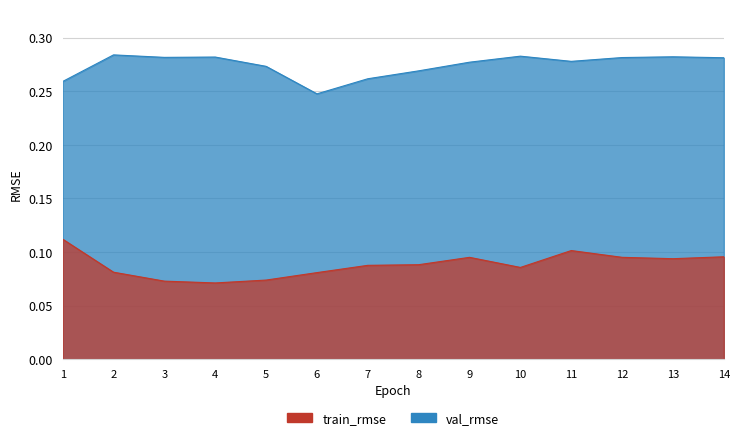

Is it true that train_rmse equals 0.1 at 11?

True